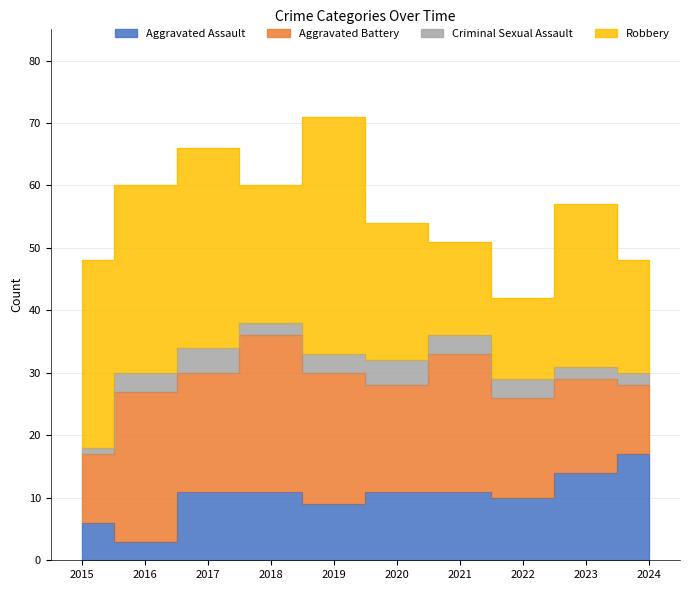

How many categories are shown in the chart?

10